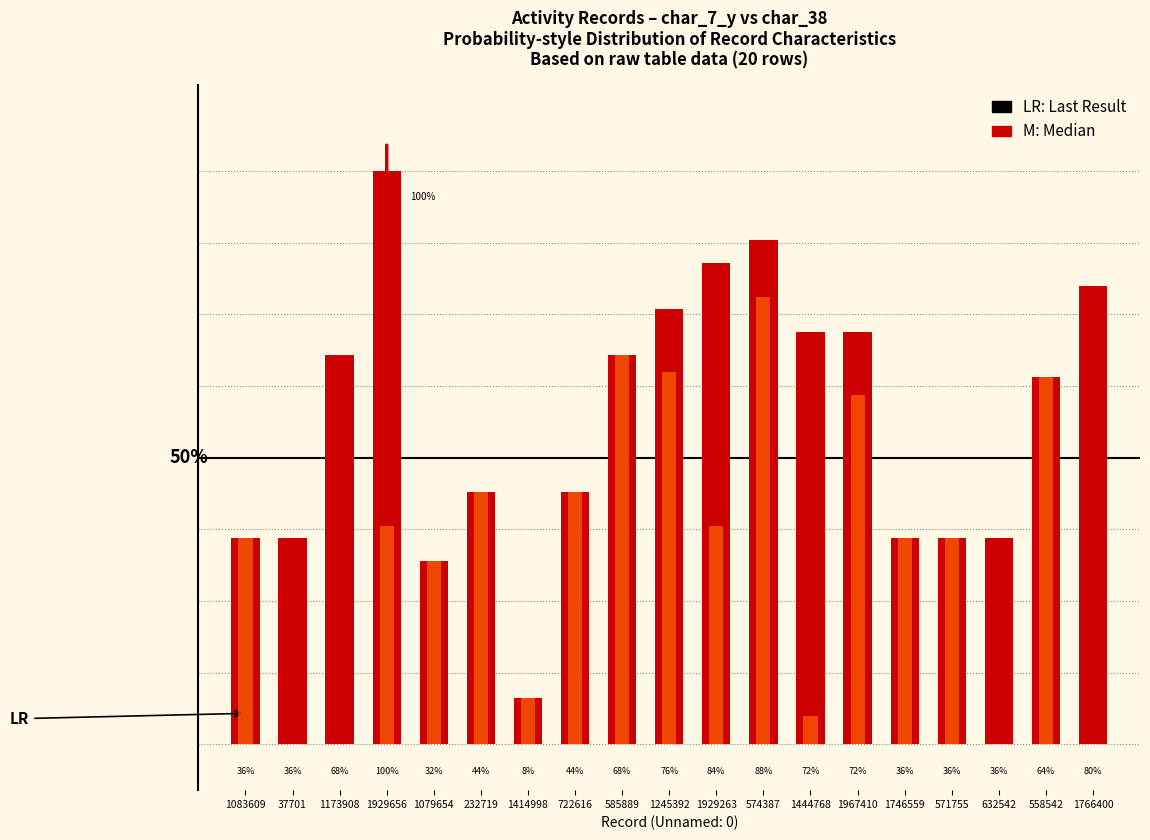

Which category has the highest value in the char_38 series?

574387